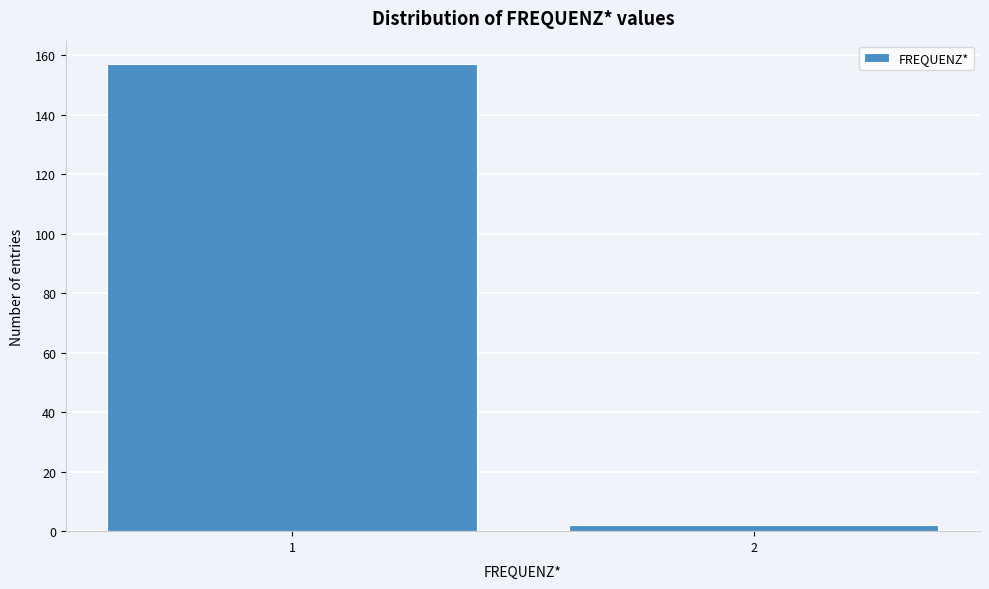

Reading left to right, transcribe all the data shown in this chart.

157	2